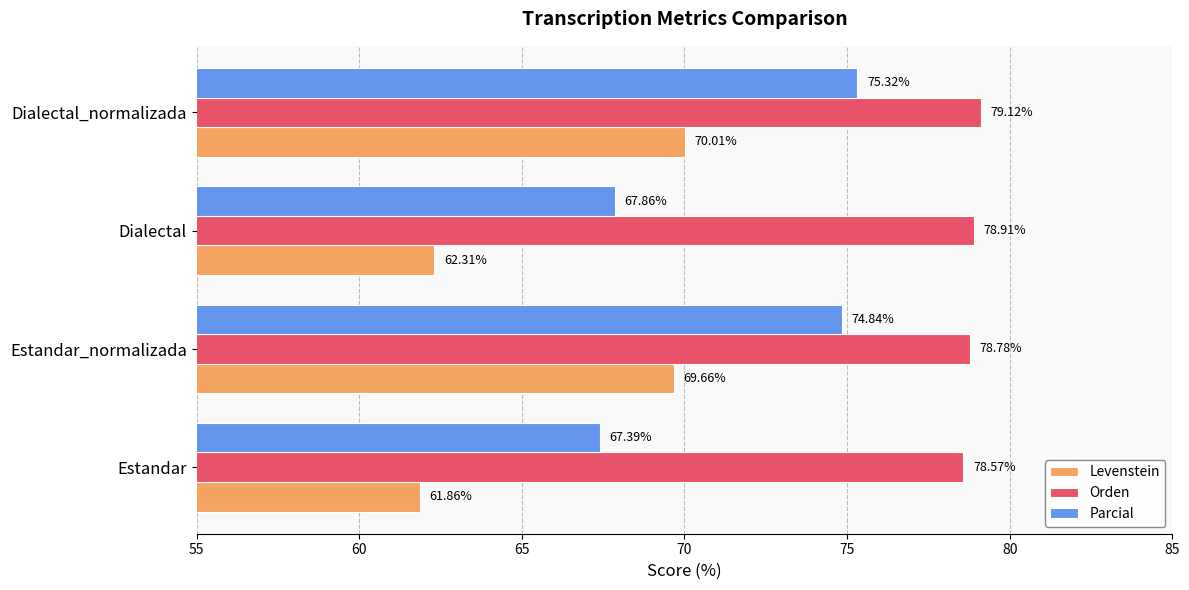

At which category is the sum across all series the highest?

Dialectal_normalizada